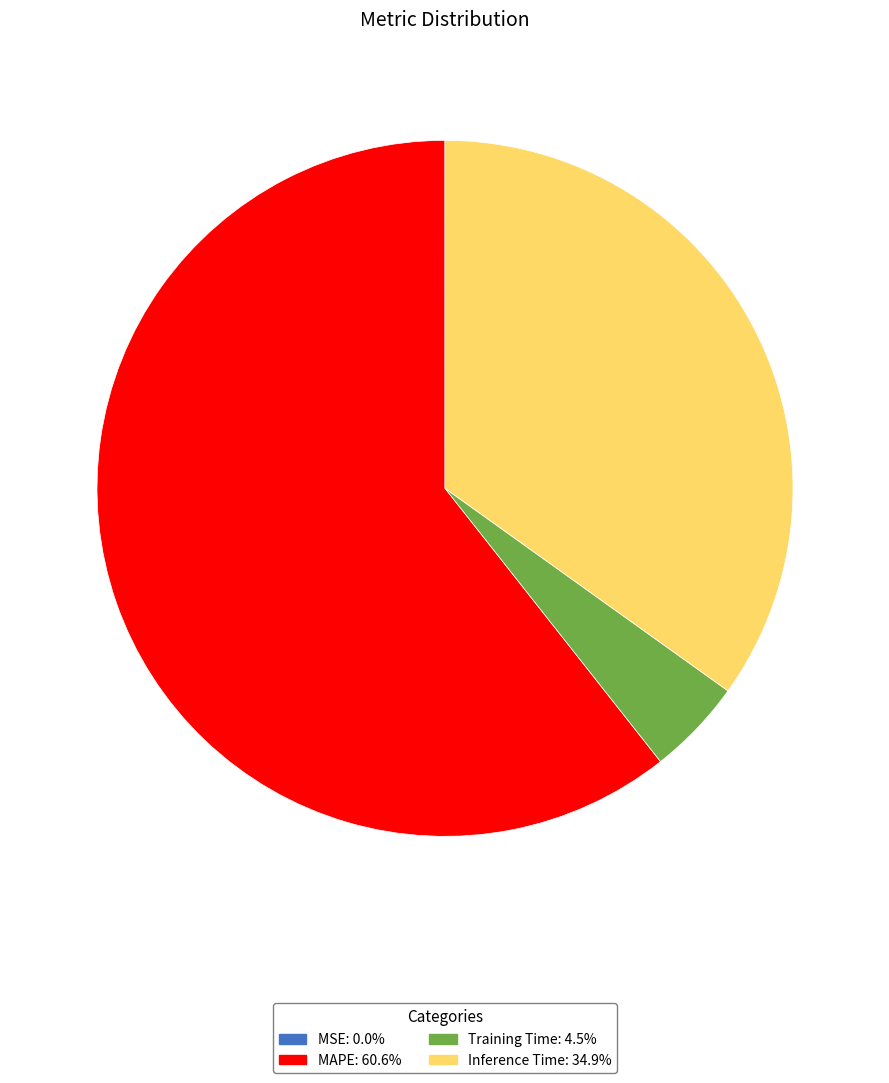

Does any single category account for the majority?

Yes